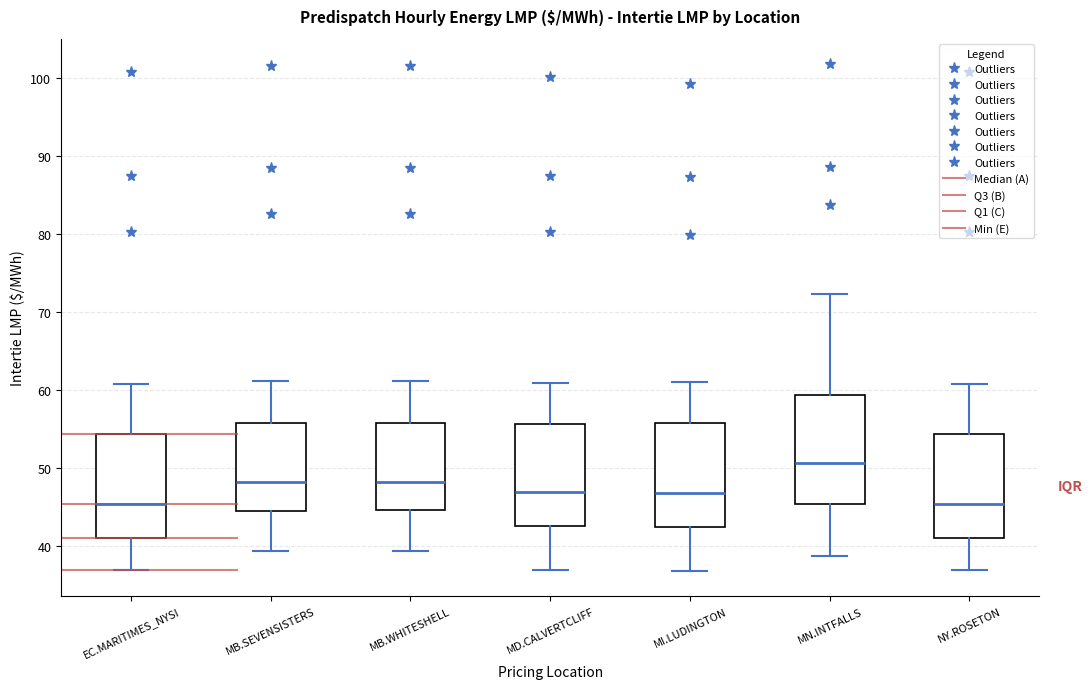

Where is the lower edge of the box for MI.LUDINGTON on the y-axis? The values are not printed on the chart, so give them approximately, as read against the axis.

42